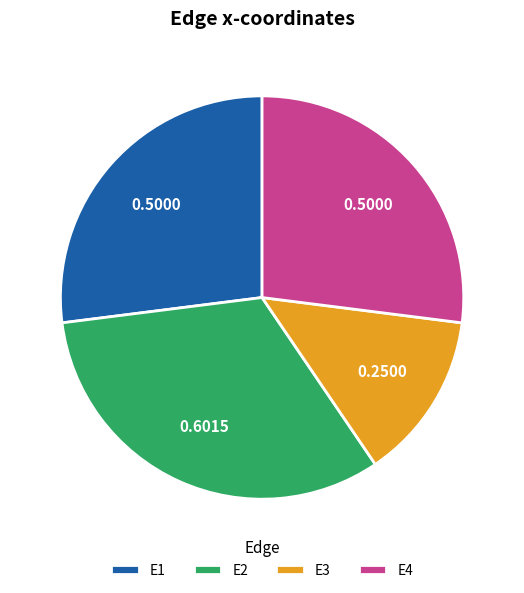

What is the largest slice in the pie chart?

E2